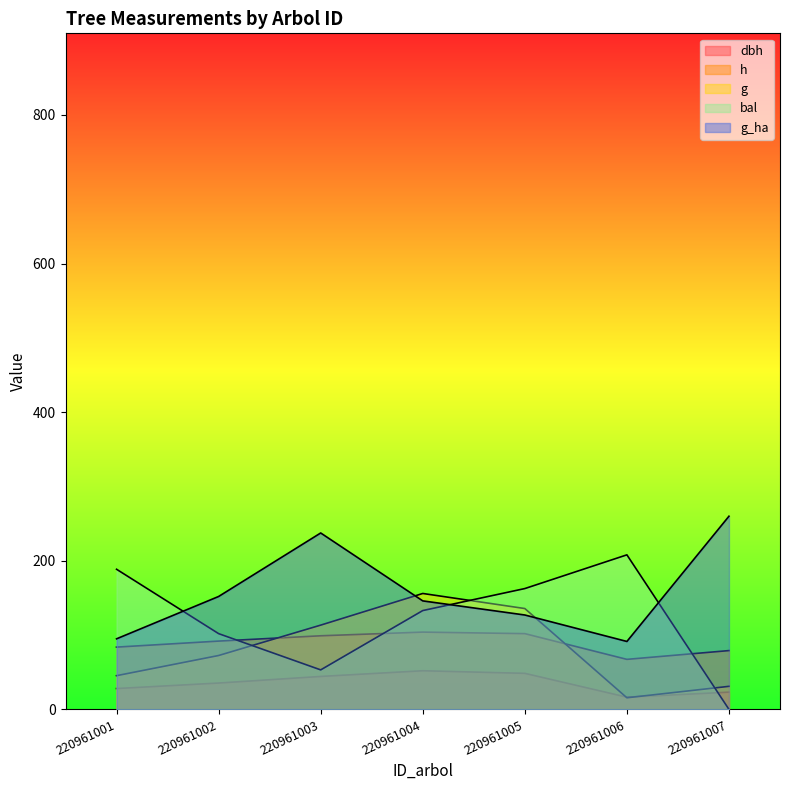

At which category is the sum across all series the highest?

220961004